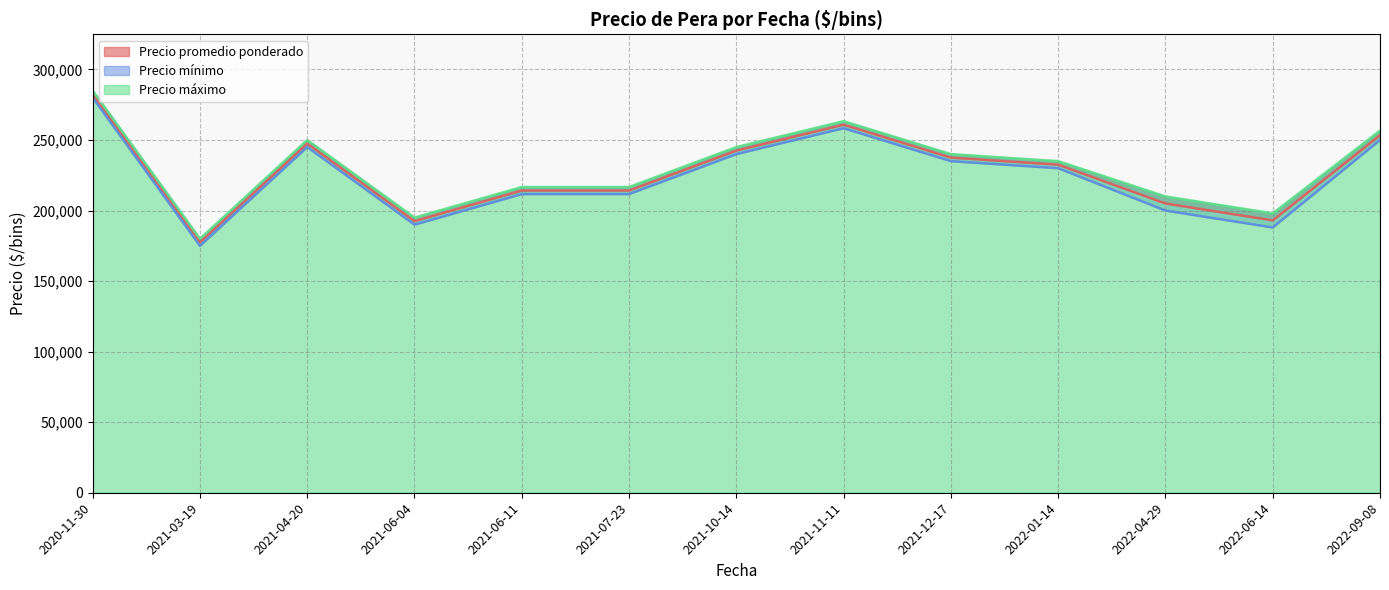

True or false: Precio promedio ponderado and Precio máximo intersect in this chart.

False